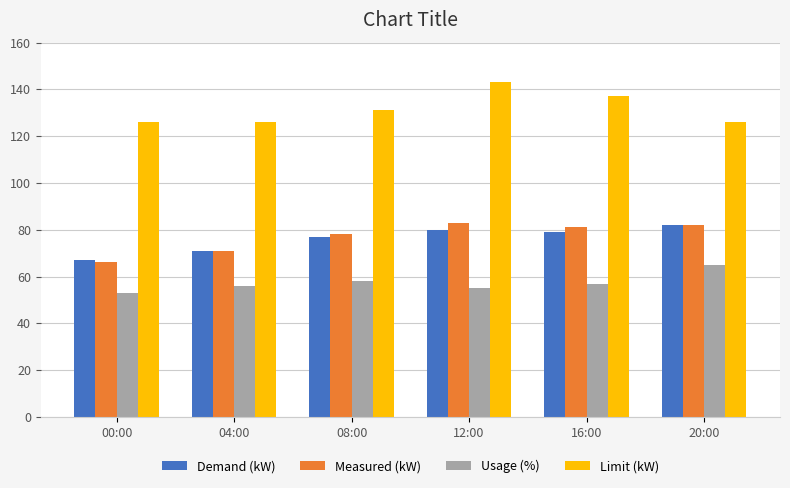

How many distinct data groups are displayed?

4